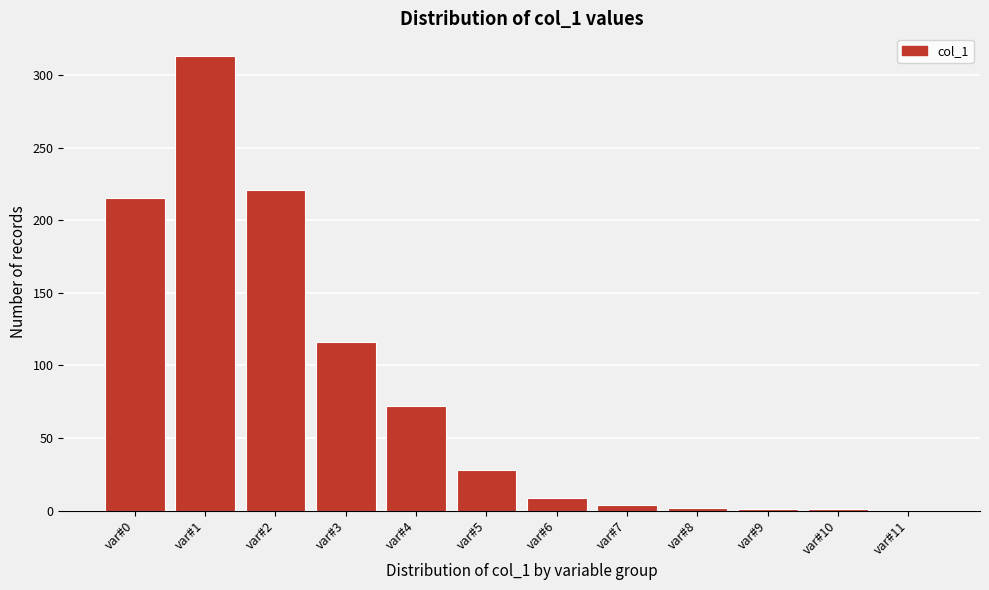

The chart shows a value of 1 at var#9. True or false?

True